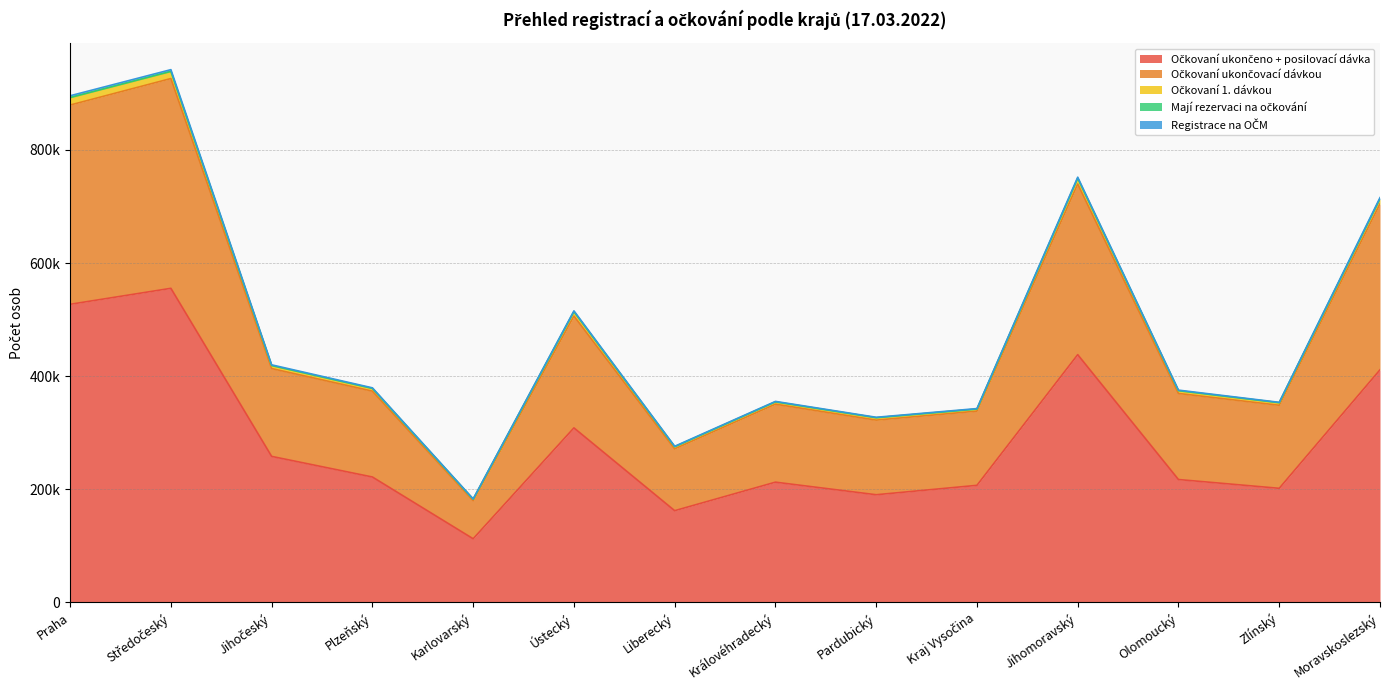

Does the chart display data point markers on the line(s)?

No